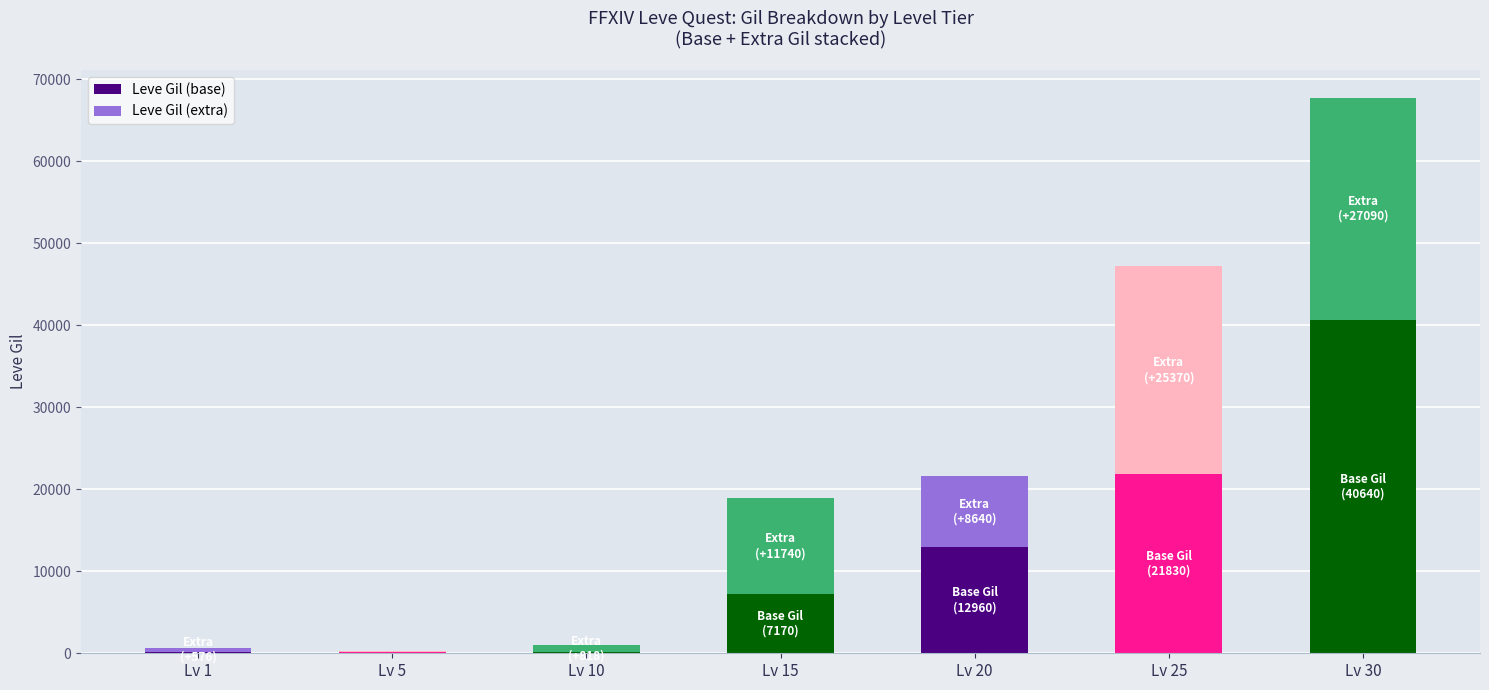

At which label does Leve Gil (base) reach its peak?

Lv 30